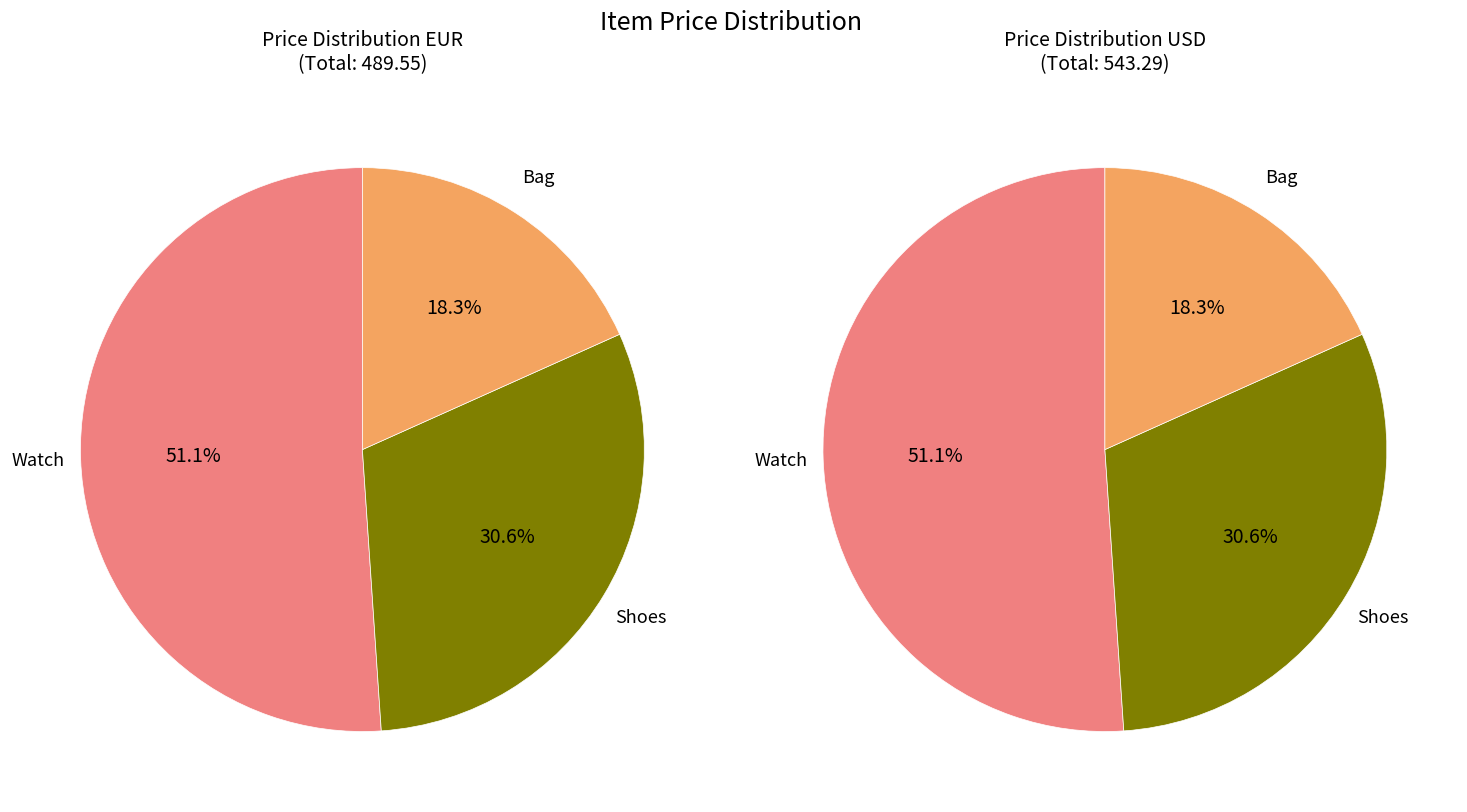

How many slices are in this pie chart?

3